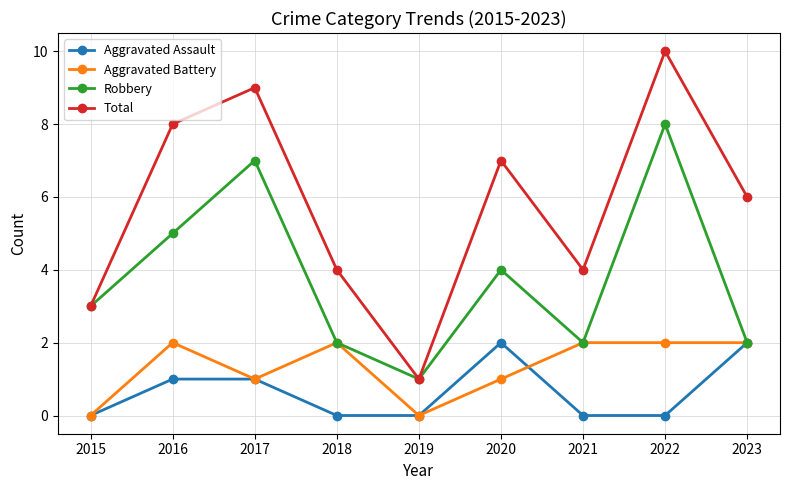

What is the sum of all Aggravated Assault values?

6